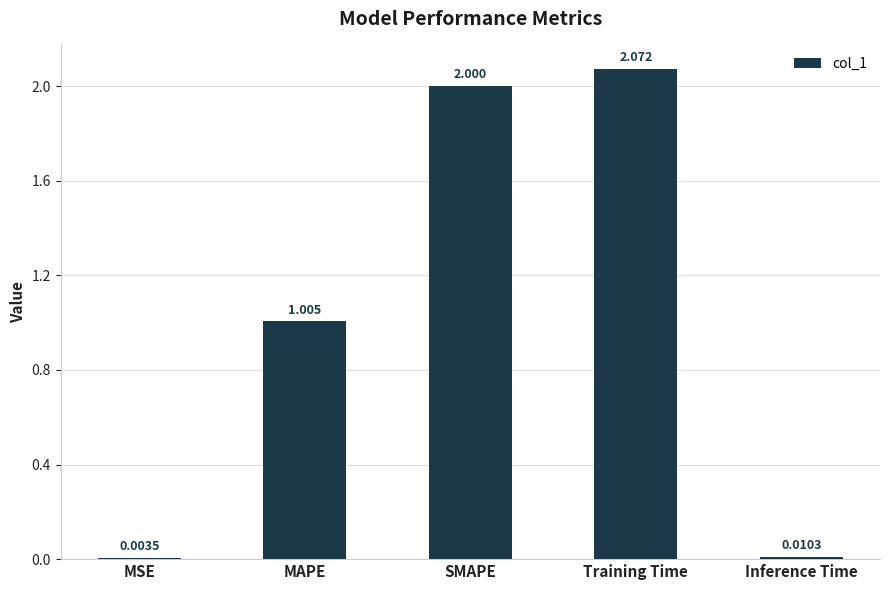

What is the change in value from SMAPE to Training Time?

+0.1